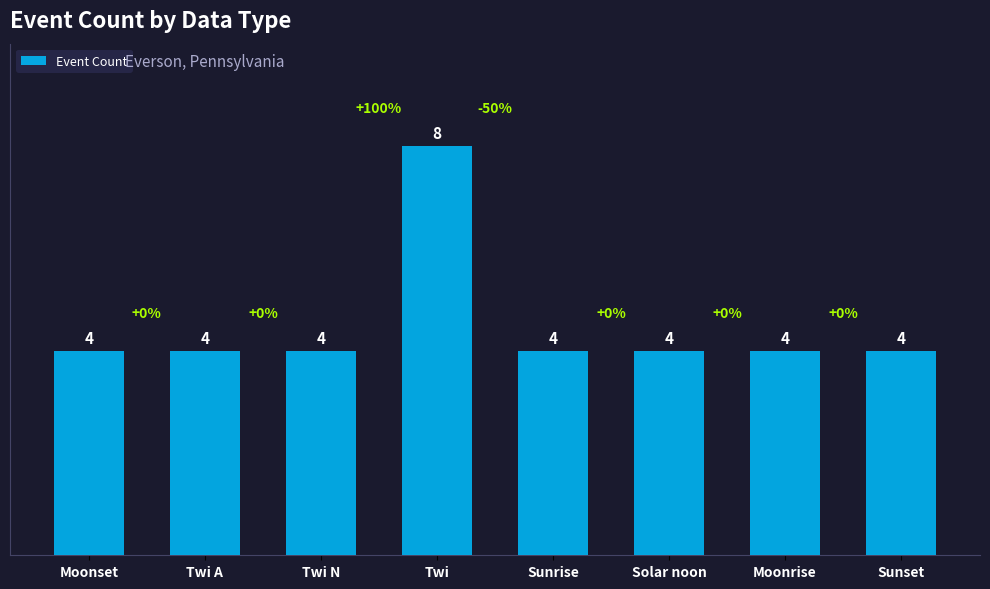

What is the sum of the values at Sunset and Solar noon?

8